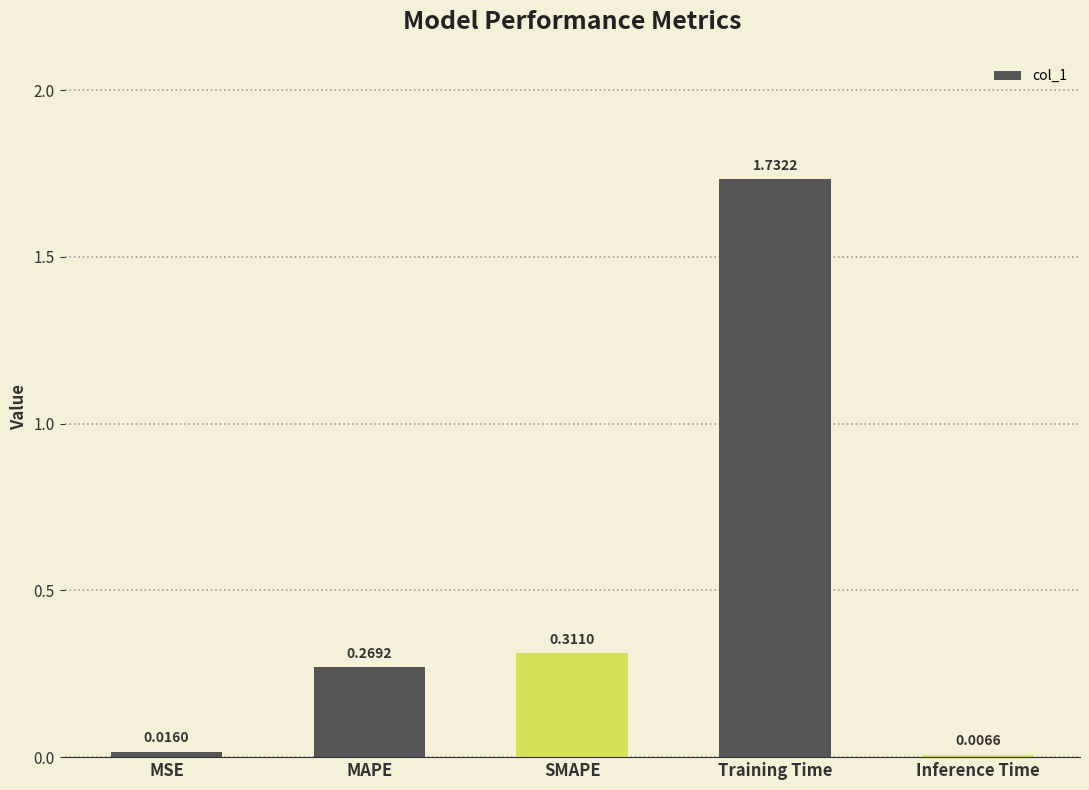

The chart shows a value of 0.2 at MAPE. True or false?

False